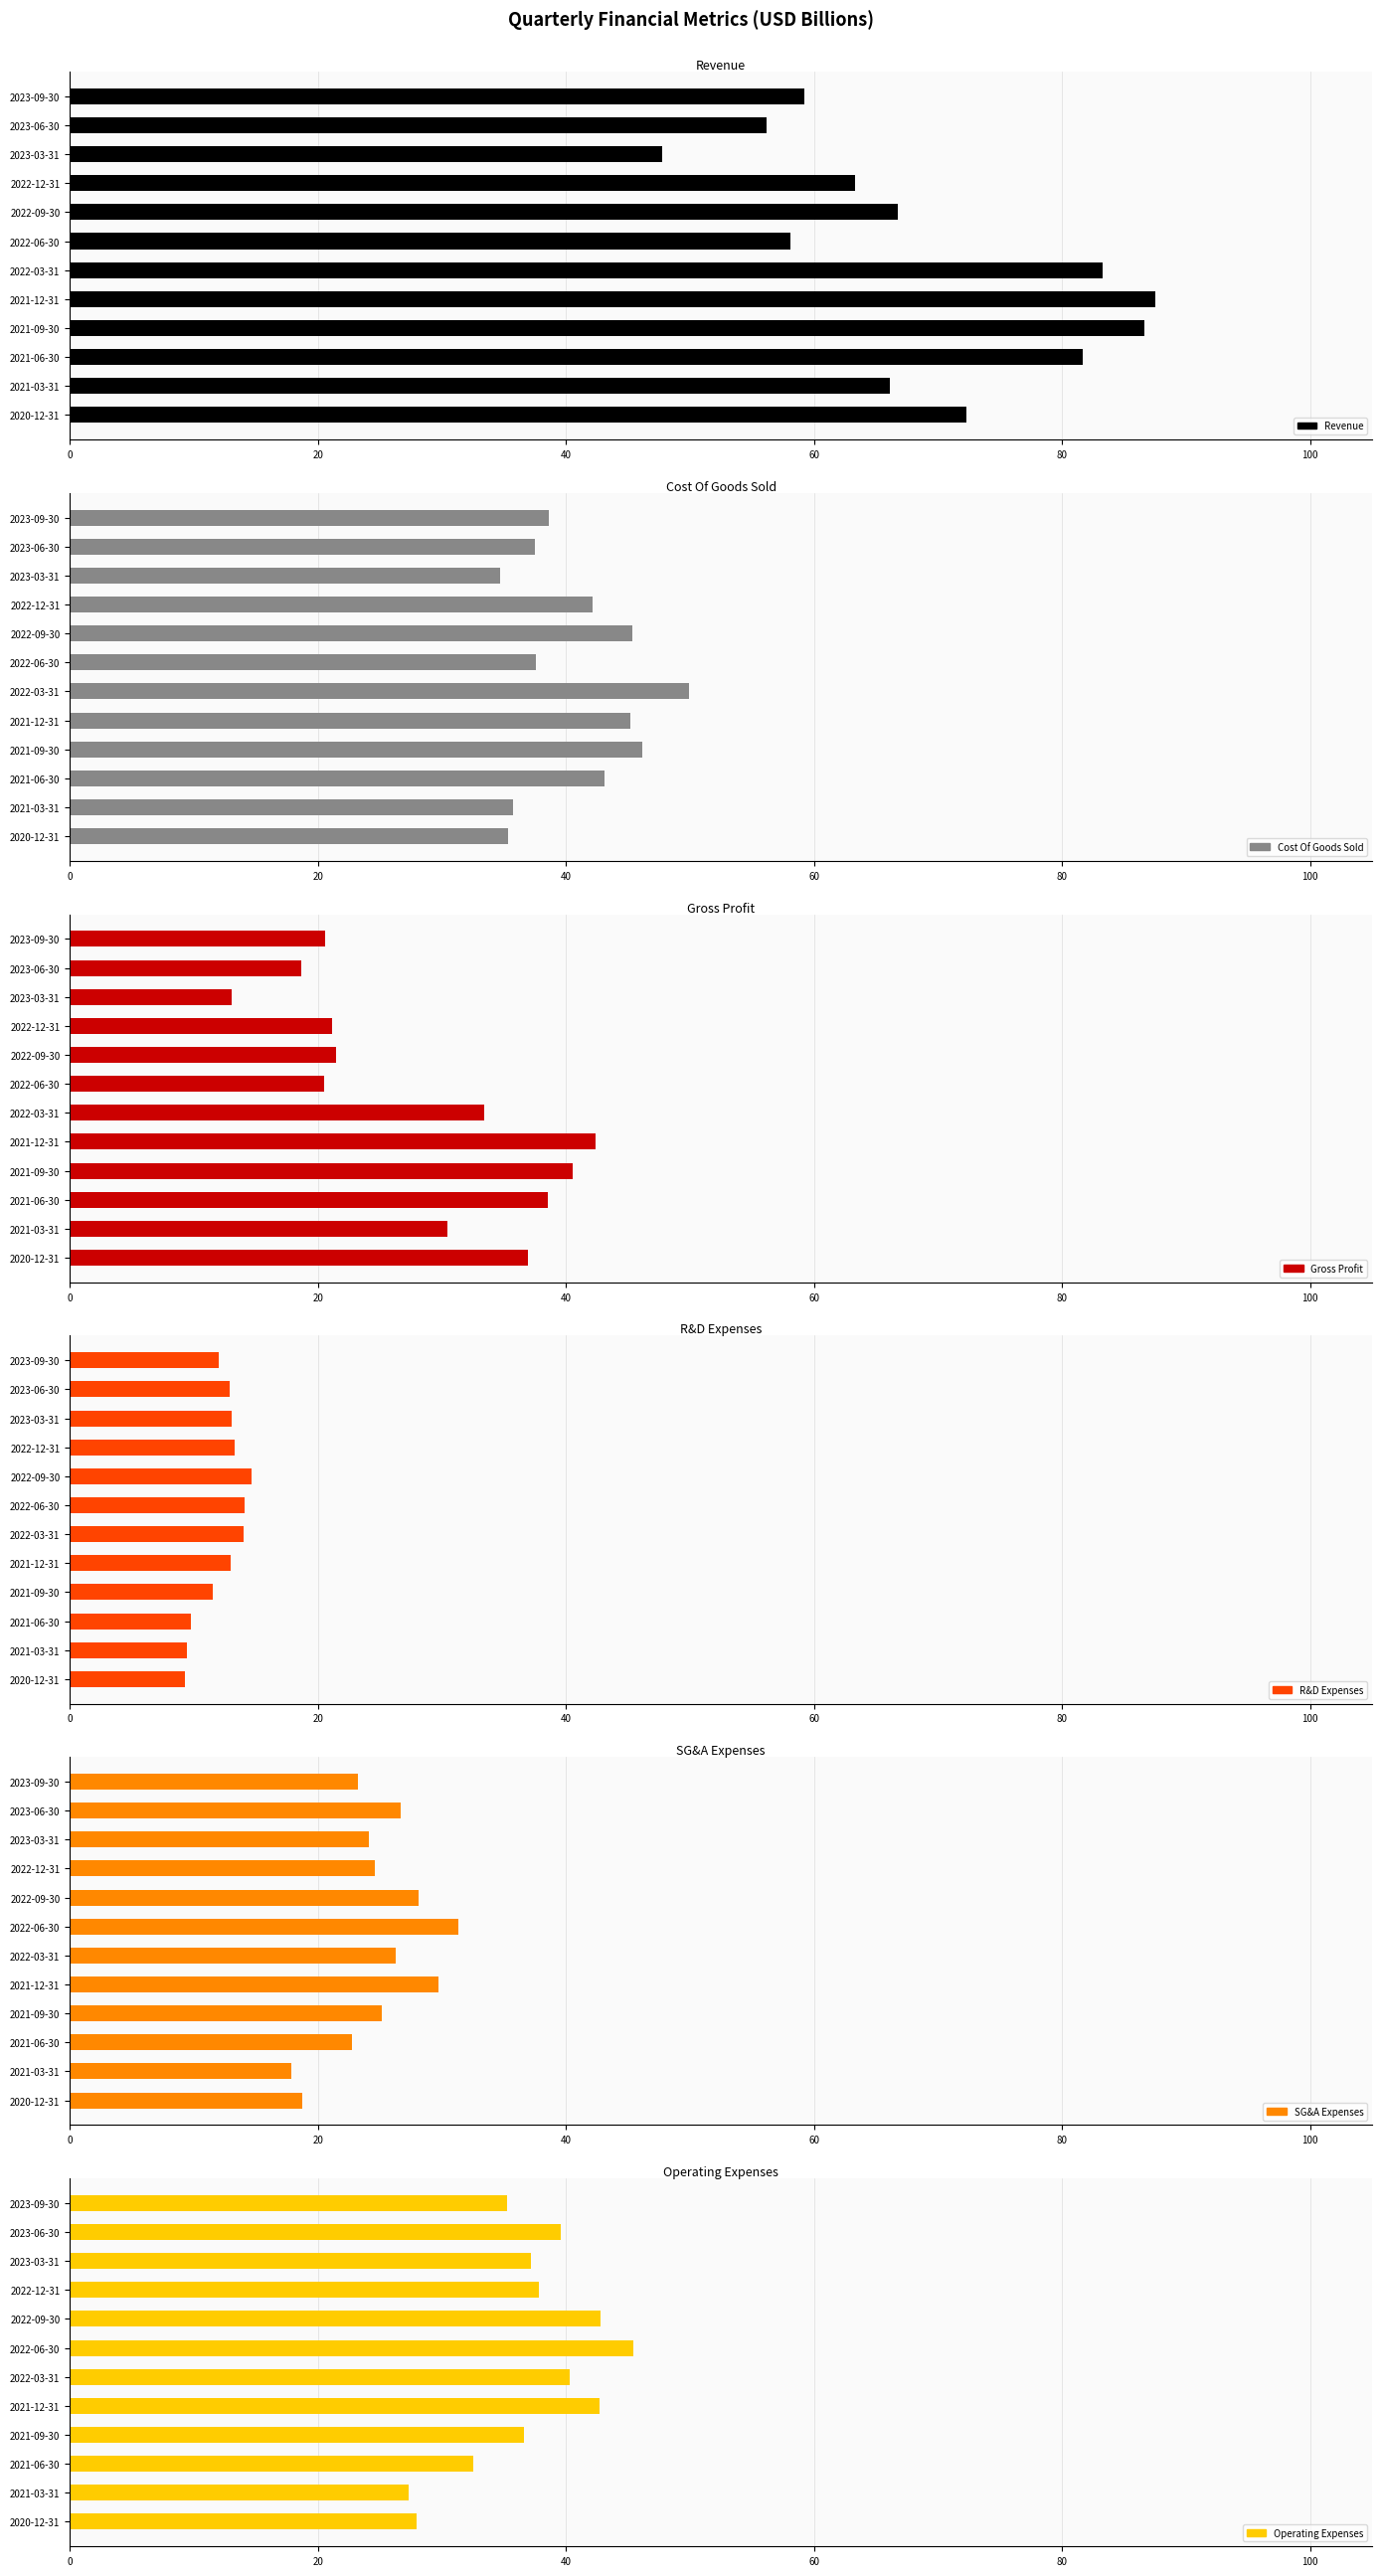

What are all the series names shown in the legend?

Revenue, Cost Of Goods Sold, Gross Profit, R&D Expenses, SG&A Expenses, Operating Expenses